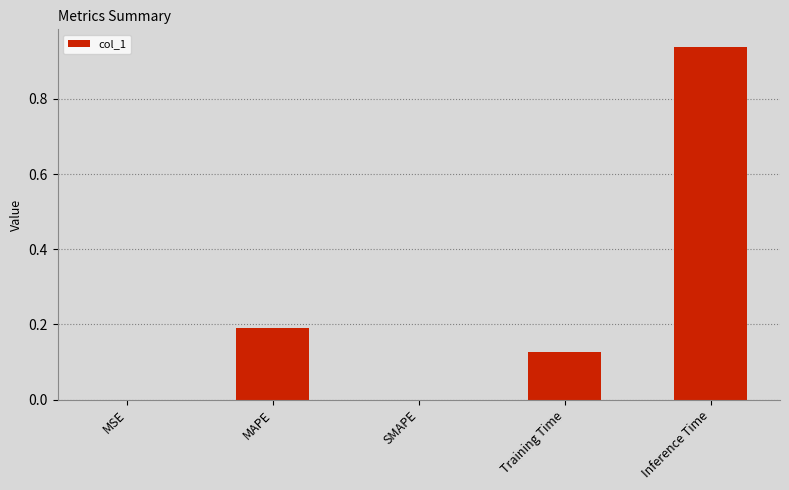

What is the sum of all values?

1.3